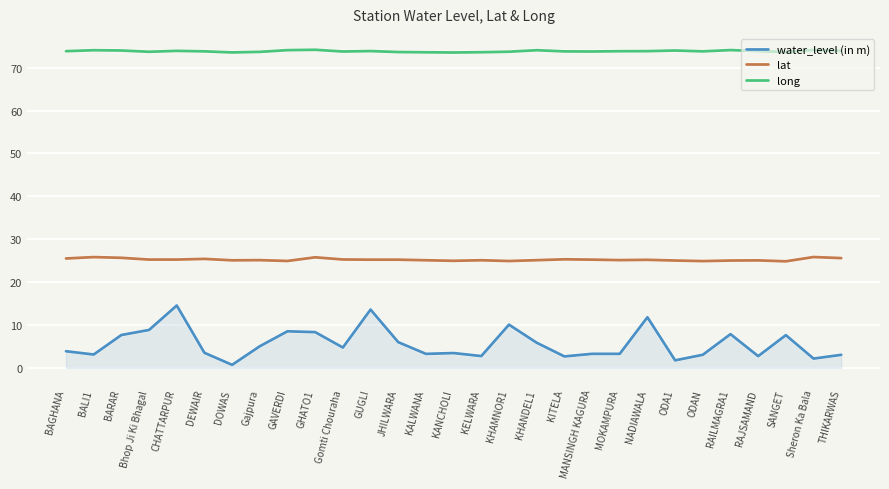

What position from the right is ODA1?

7